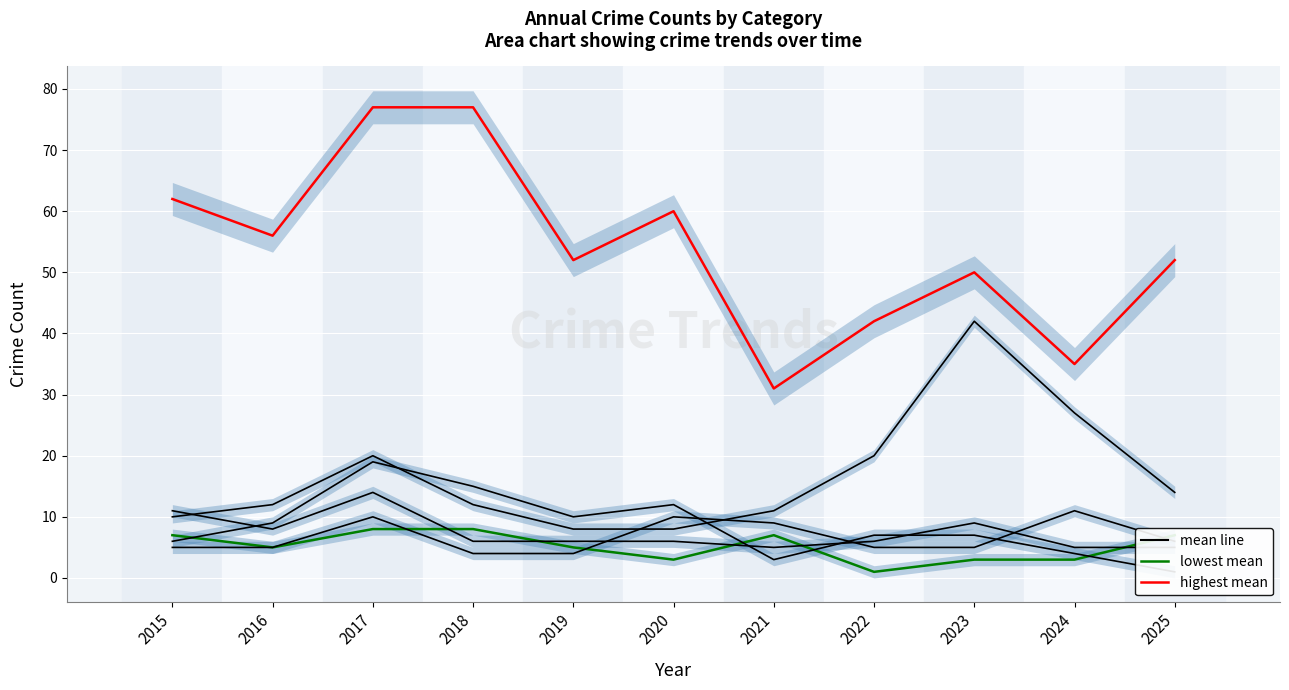

Is it true that Motor Vehicle Theft equals 20 at 2017?

True